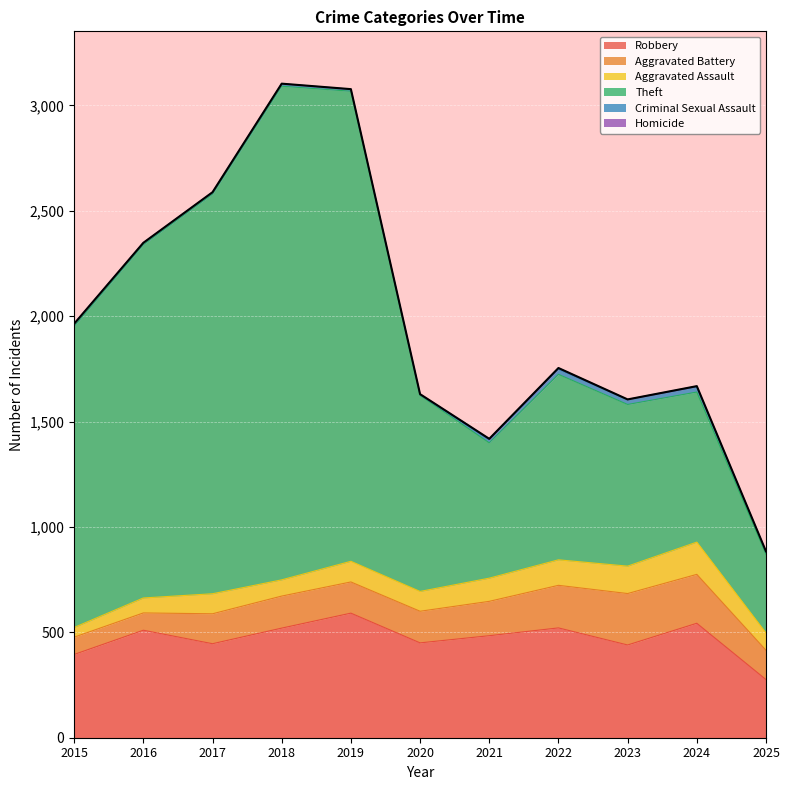

Which series has the largest total across all categories?

Theft